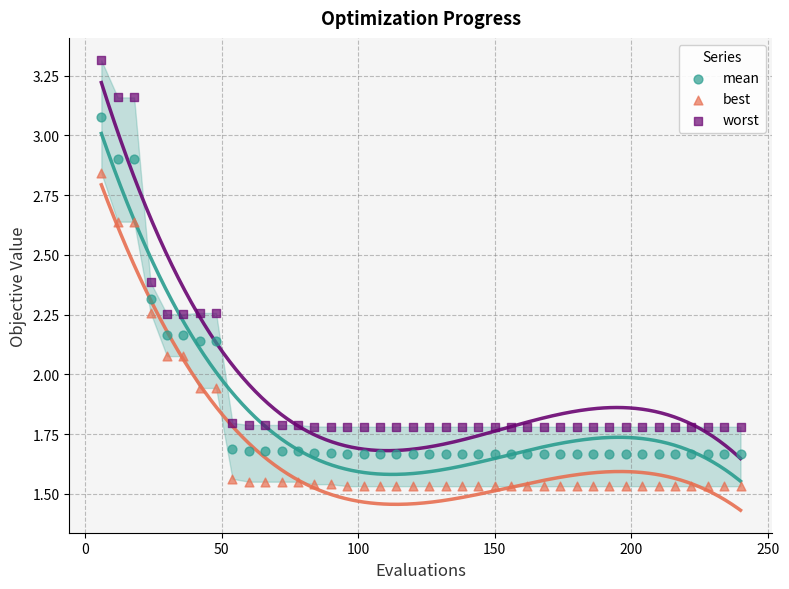

Across all data points, what is the range of X values (max minus min)?

234.0